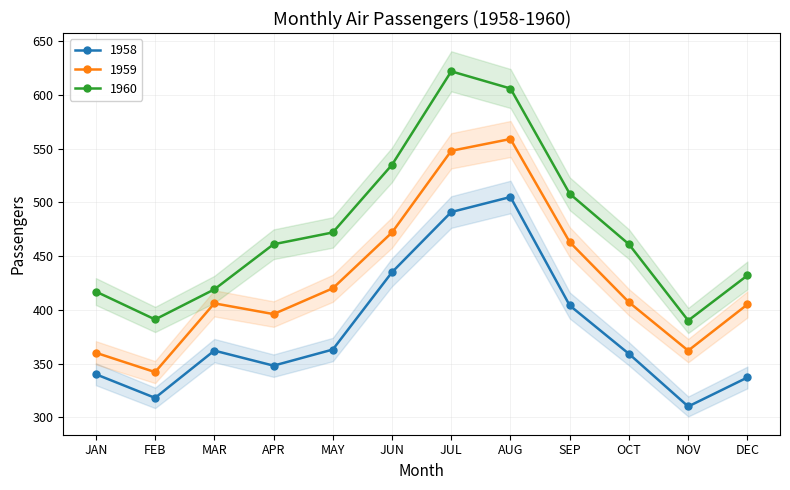

Reading left to right, what are all the values shown in this chart?

1958: JAN=340	FEB=318	MAR=362	APR=348	MAY=363	JUN=435	JUL=491	AUG=505	SEP=404	OCT=359	NOV=310	DEC=337
1959: JAN=360	FEB=342	MAR=406	APR=396	MAY=420	JUN=472	JUL=548	AUG=559	SEP=463	OCT=407	NOV=362	DEC=405
1960: JAN=417	FEB=391	MAR=419	APR=461	MAY=472	JUN=535	JUL=622	AUG=606	SEP=508	OCT=461	NOV=390	DEC=432